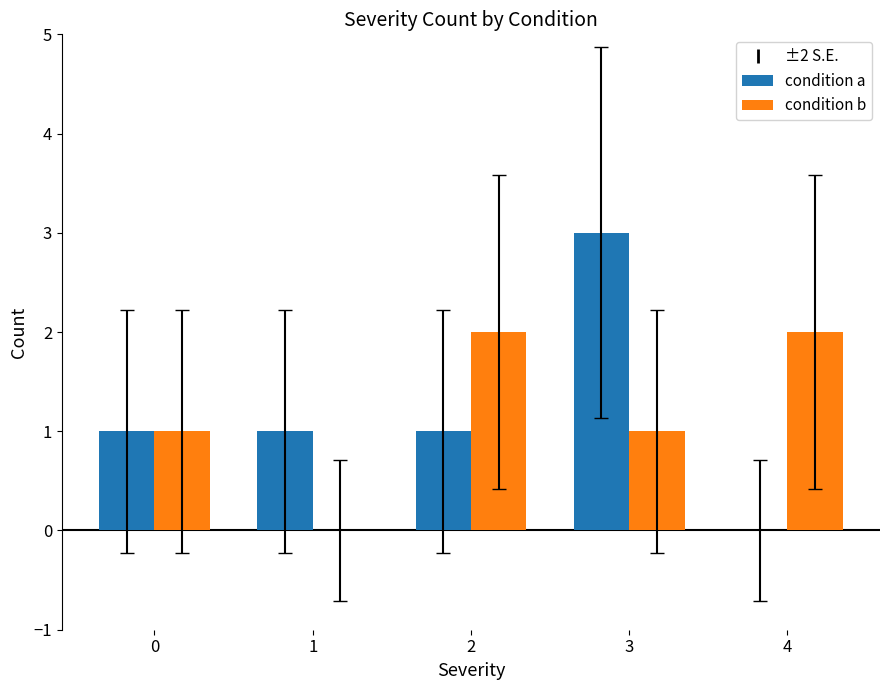

At which category does the chart reach its peak across all series?

3